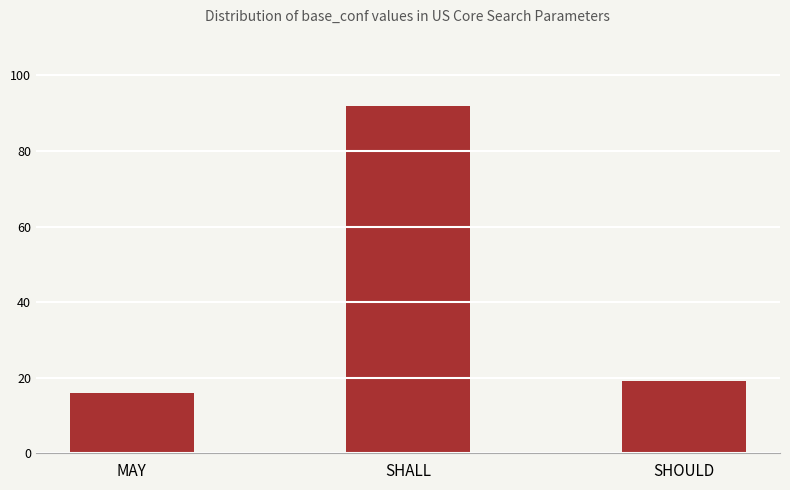

The chart shows a value of 92 at SHALL. True or false?

True